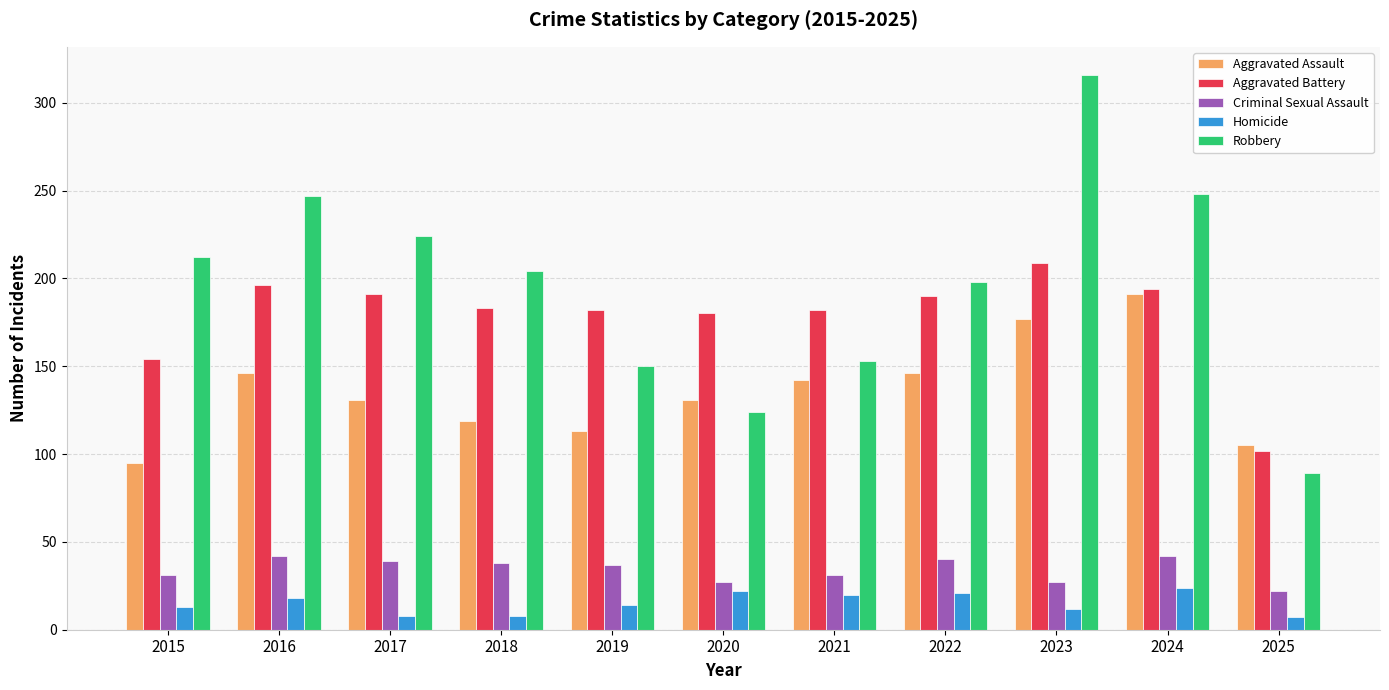

List the series in order of their peak value, lowest first.

Homicide, Criminal Sexual Assault, Aggravated Assault, Aggravated Battery, Robbery